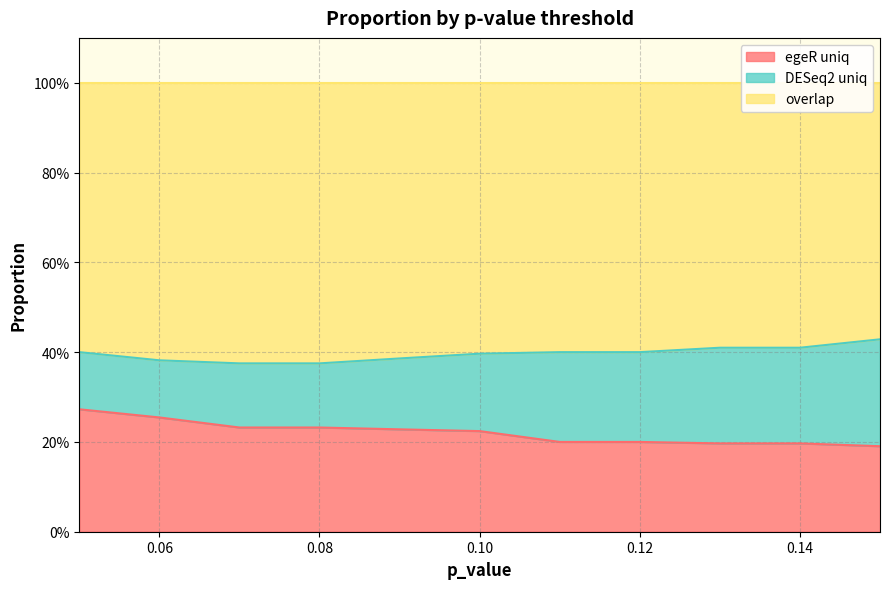

True or false: overlap and egeR uniq intersect in this chart.

False